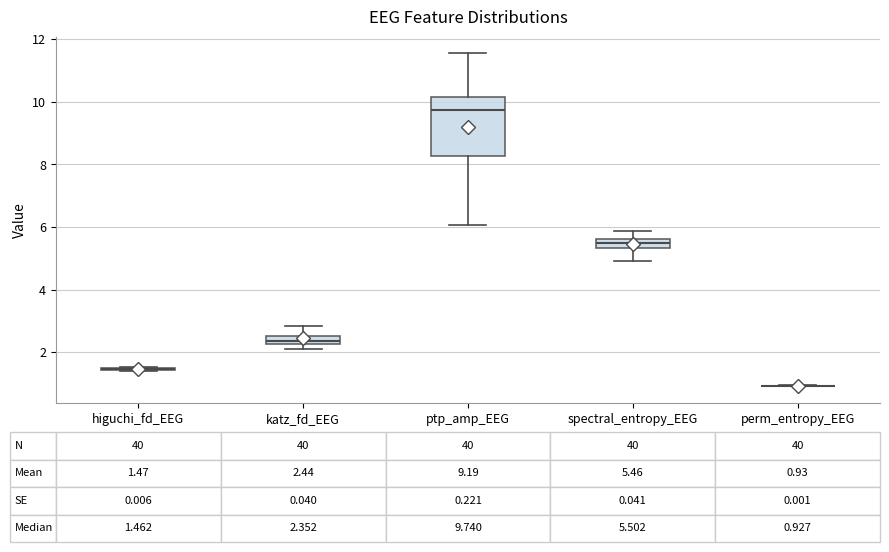

Which box is the tallest, from its lower edge to its upper edge?

ptp_amp_EEG